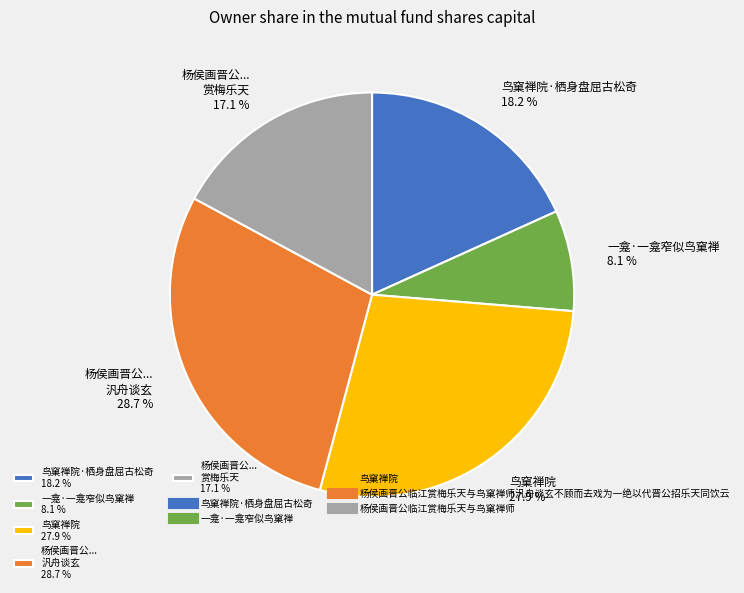

How many segments does this pie chart have?

5